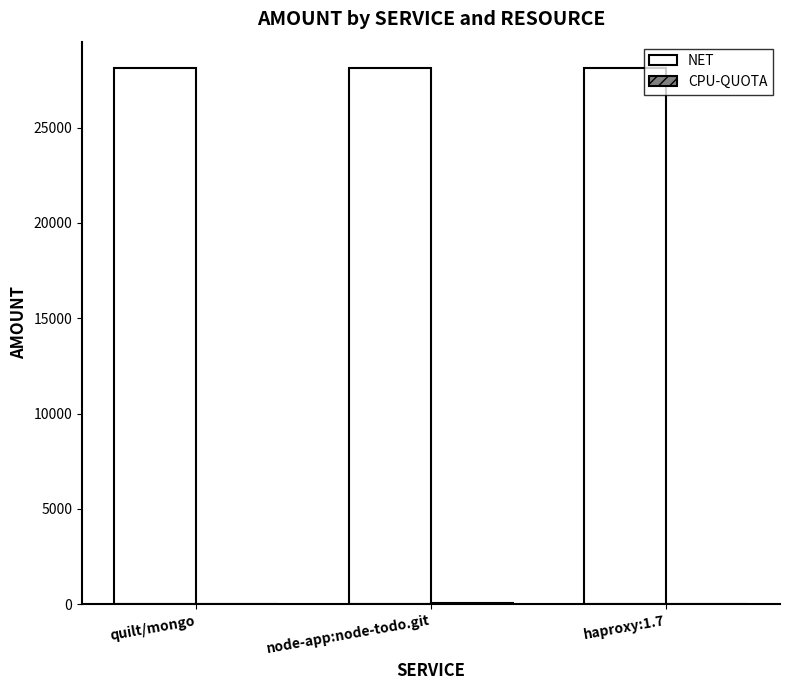

What is the total value across all series at haproxy:1.7?

28116.7